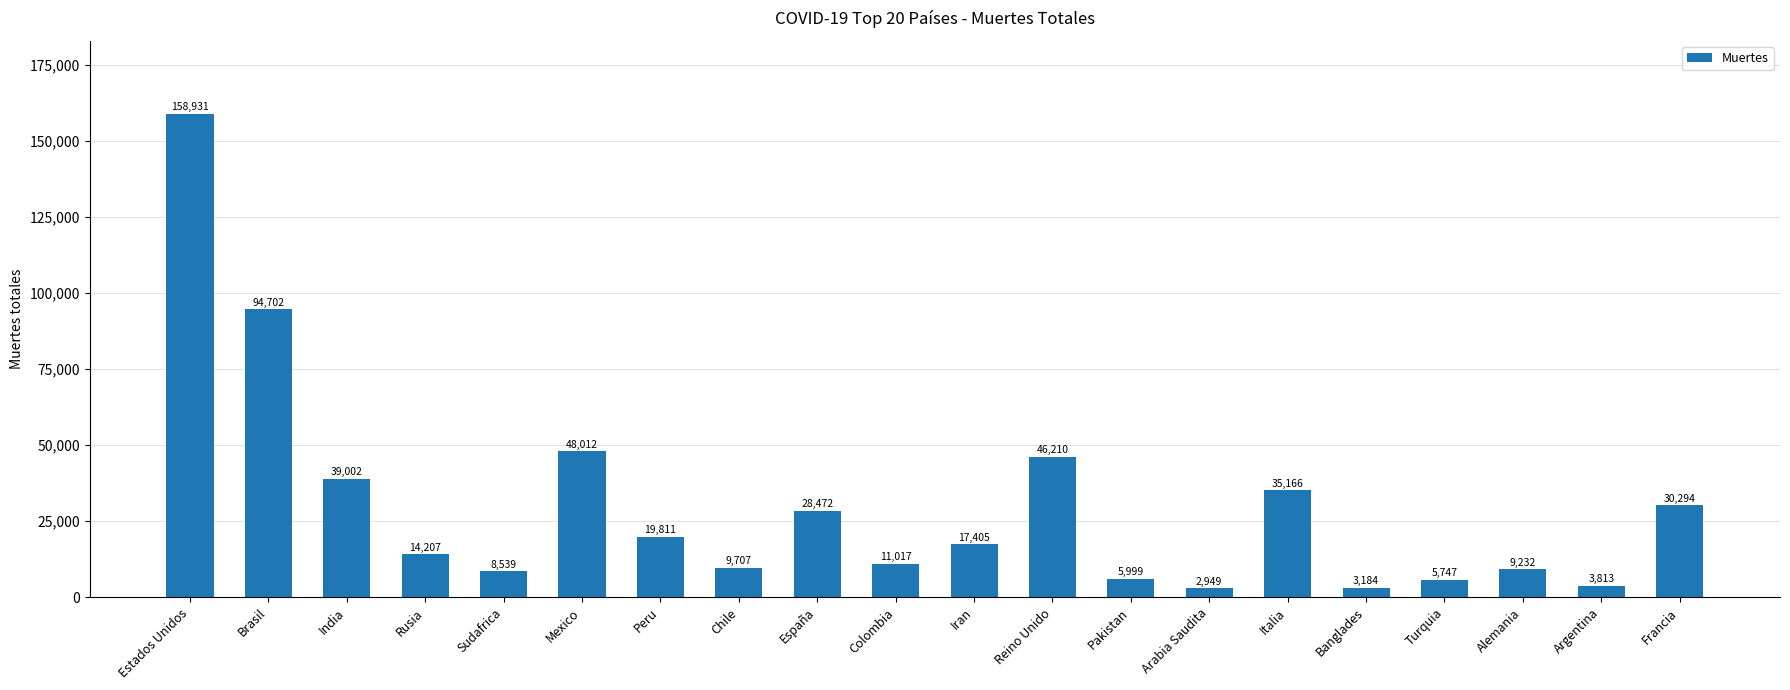

Read the value at Estados Unidos, to the nearest 50.

158950